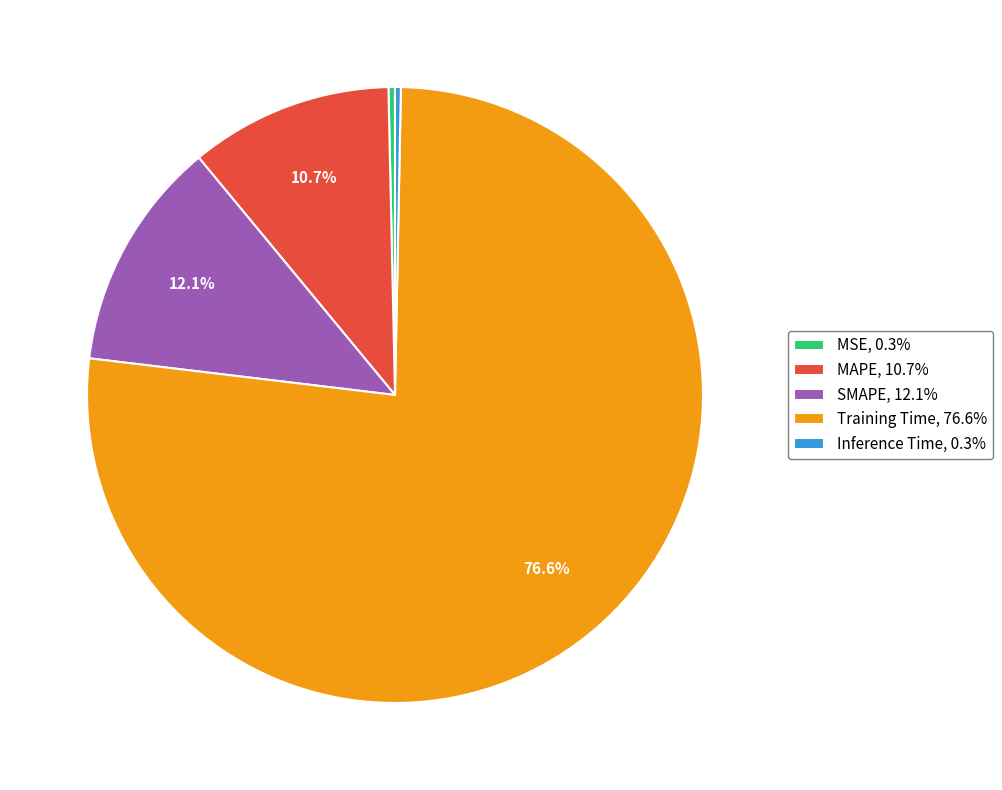

How many segments does this pie chart have?

5